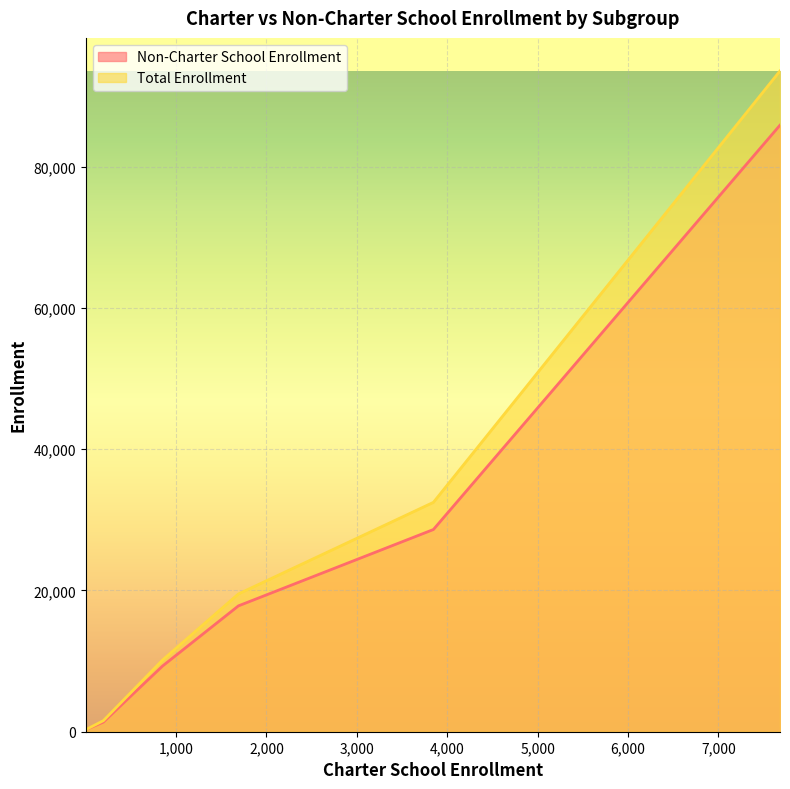

What is the greatest value displayed?

93554